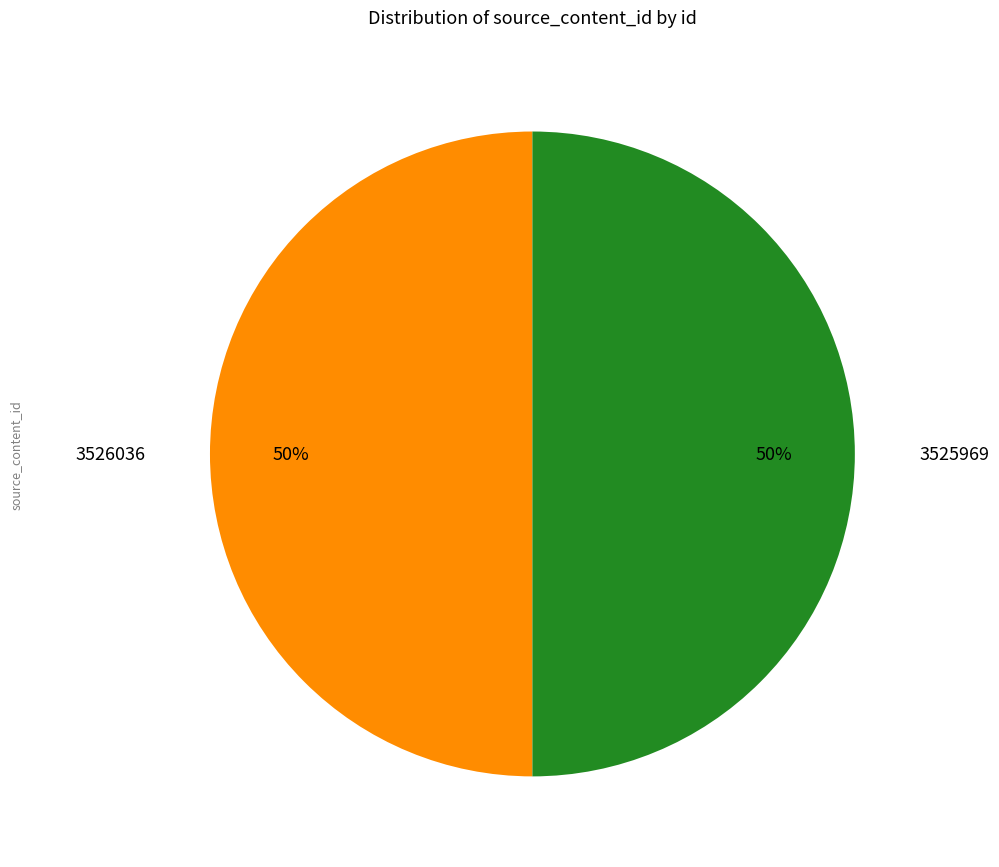

True or false: 3526036 accounts for 43% of the total.

False